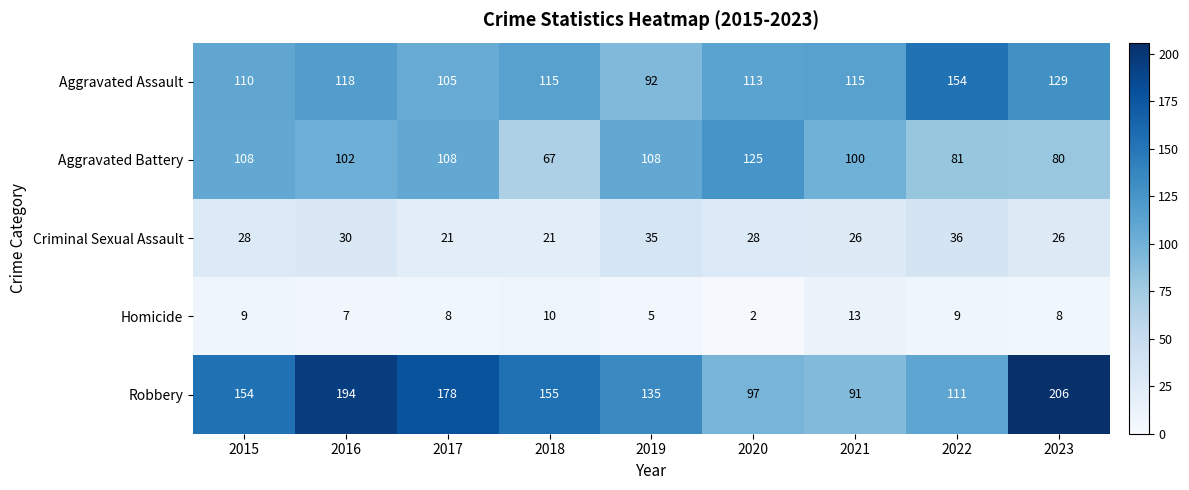

How many values in the Criminal Sexual Assault series are below 28?

4